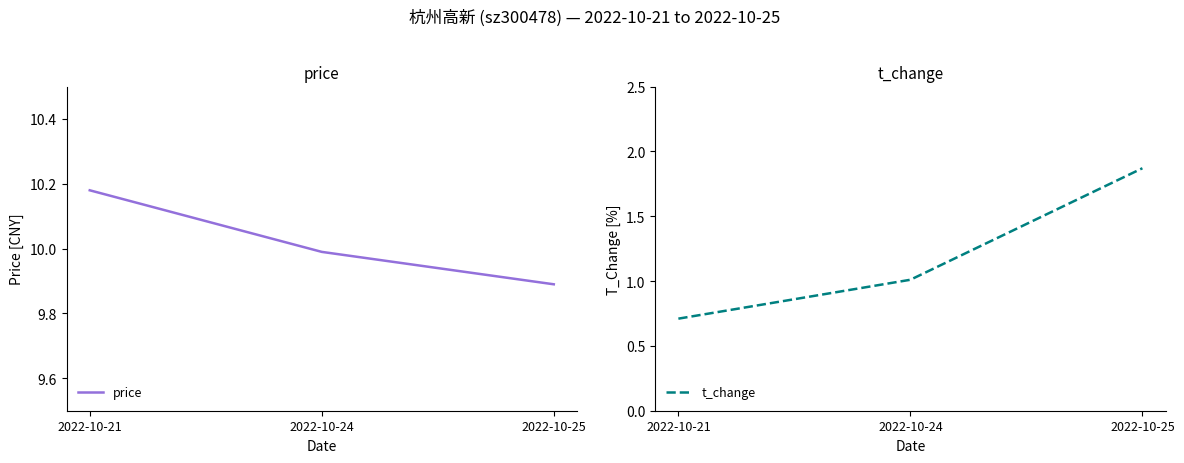

What is the spread (max minus min) of values at 2022-10-21?

9.5